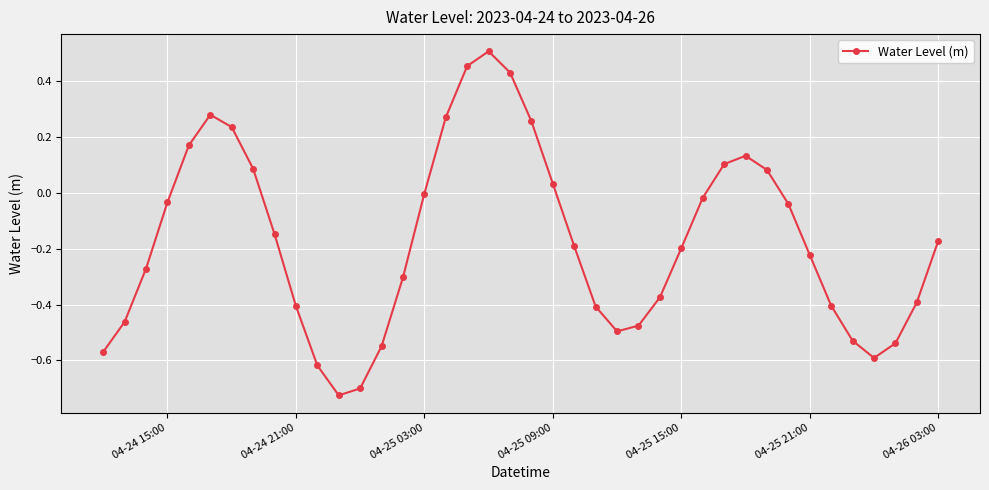

How many interior local valleys (lower than both neighbors) does the data have?

3